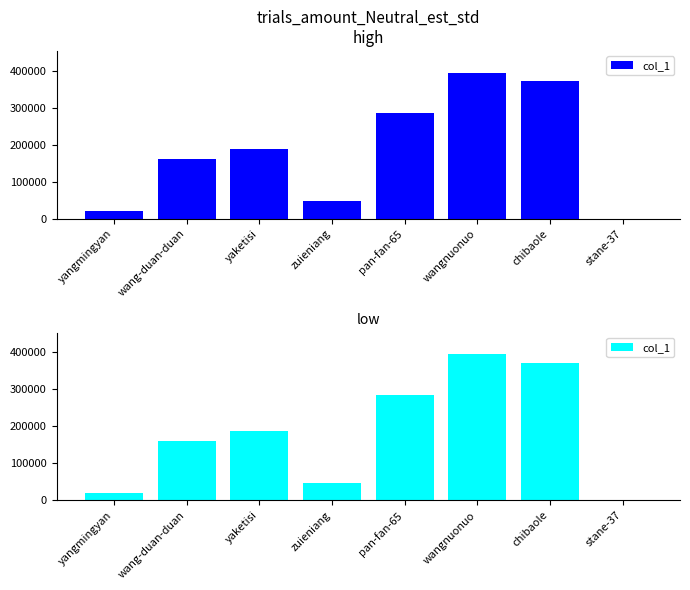

What is the approximate value at zuieniang?

46522